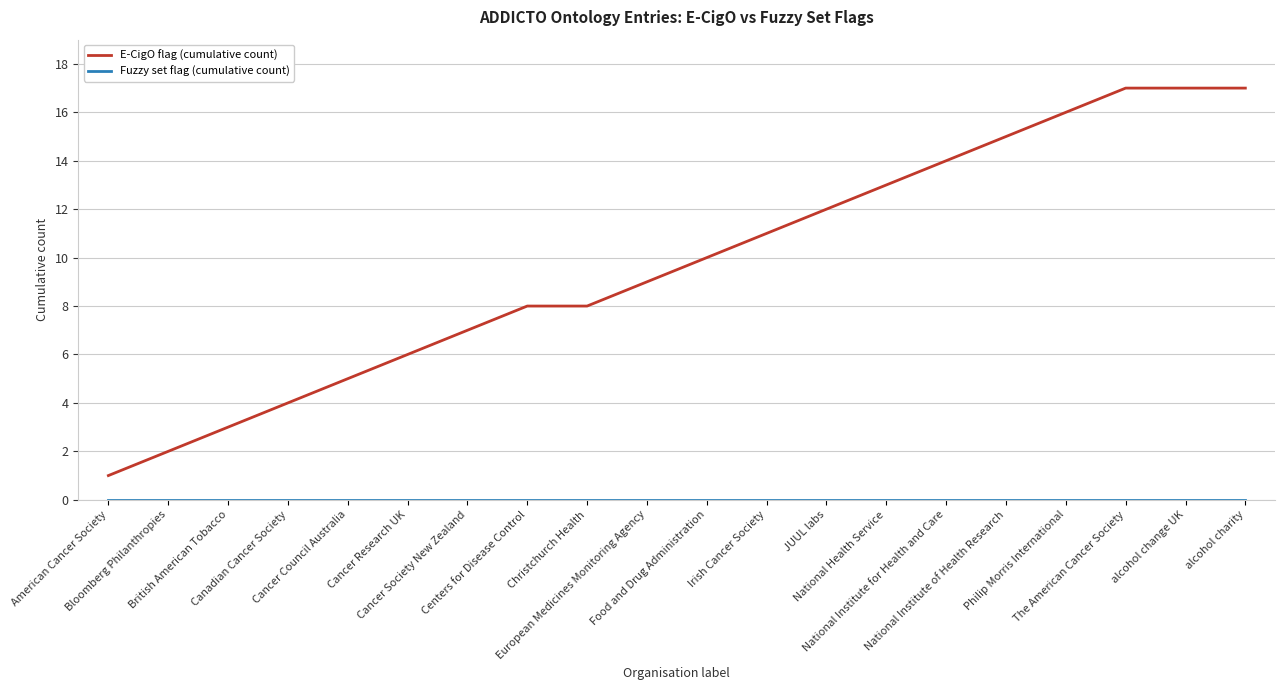

Which series has the largest range (max minus min)?

E-CigO flag (cumulative count)